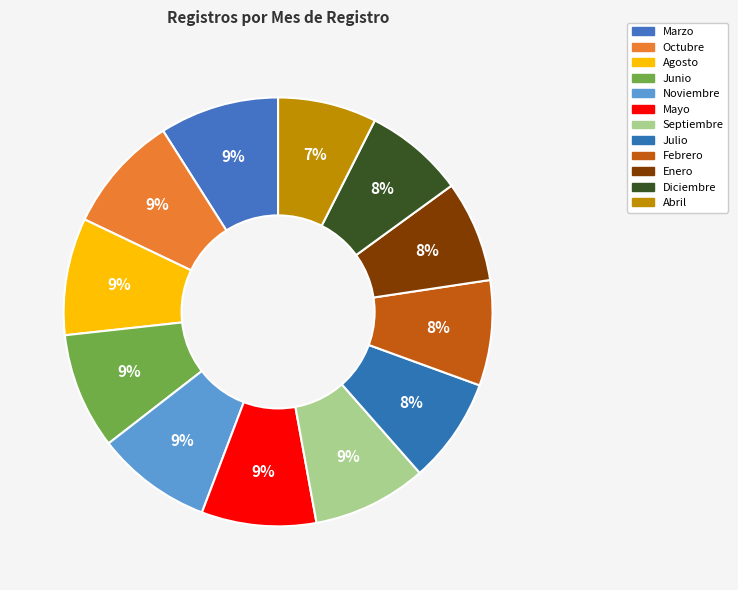

Which slice is the smallest?

Abril